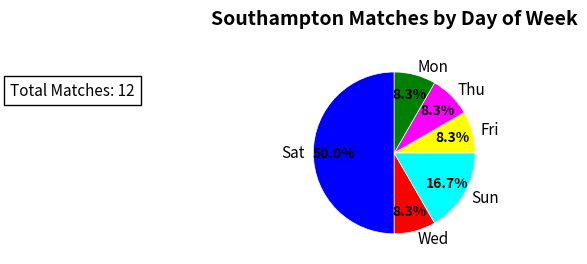

Which category has the biggest portion of the pie?

Sat